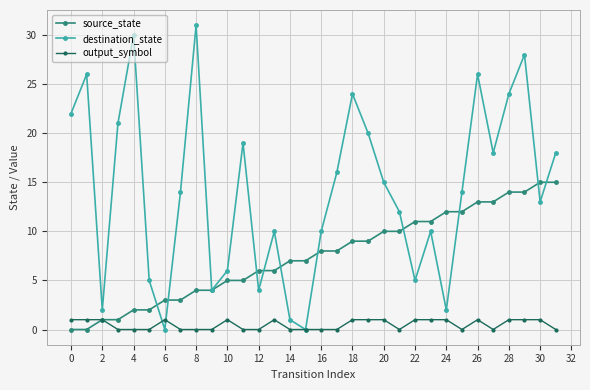

Which series has the widest spread of values?

destination_state